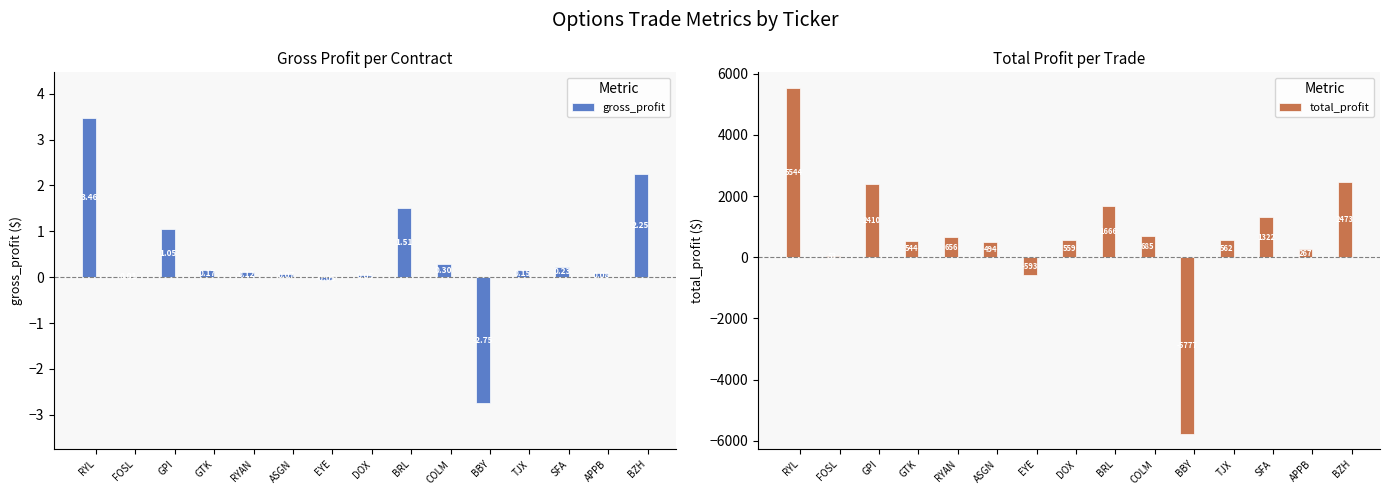

What is the label of the 11th bar from the left?

BBY